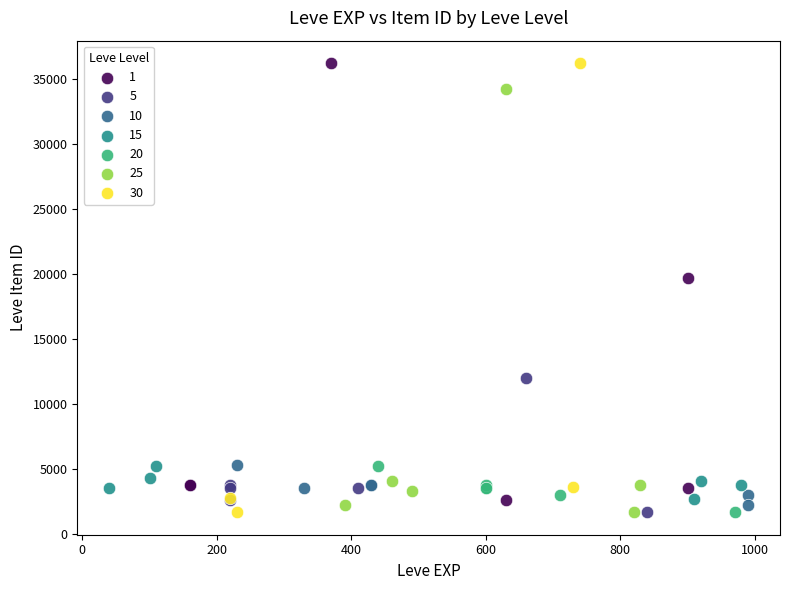

Which series has the widest spread of Y values?

30